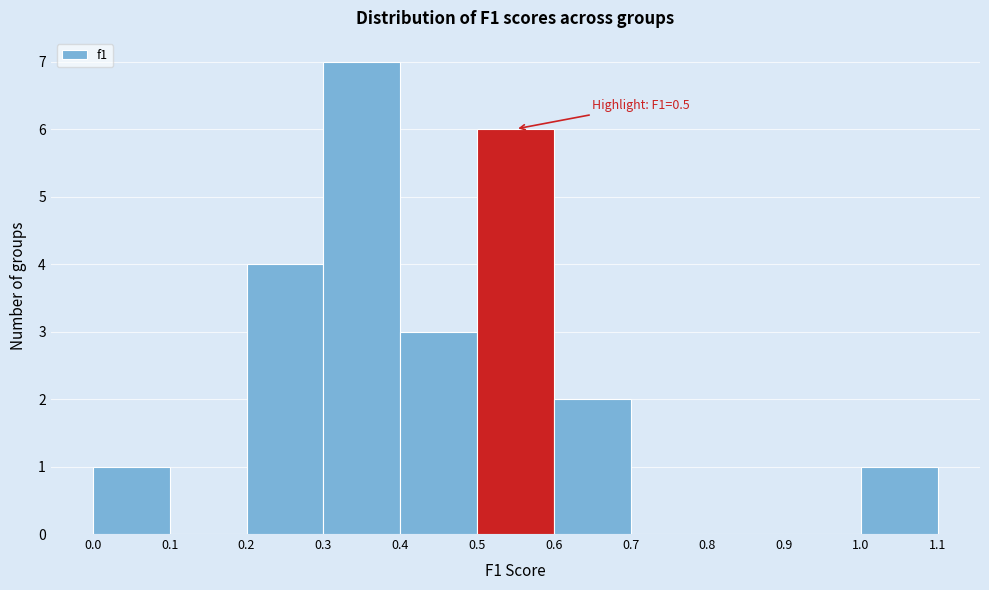

Over which range of the x-axis is the bar tallest?

0.3 to 0.4